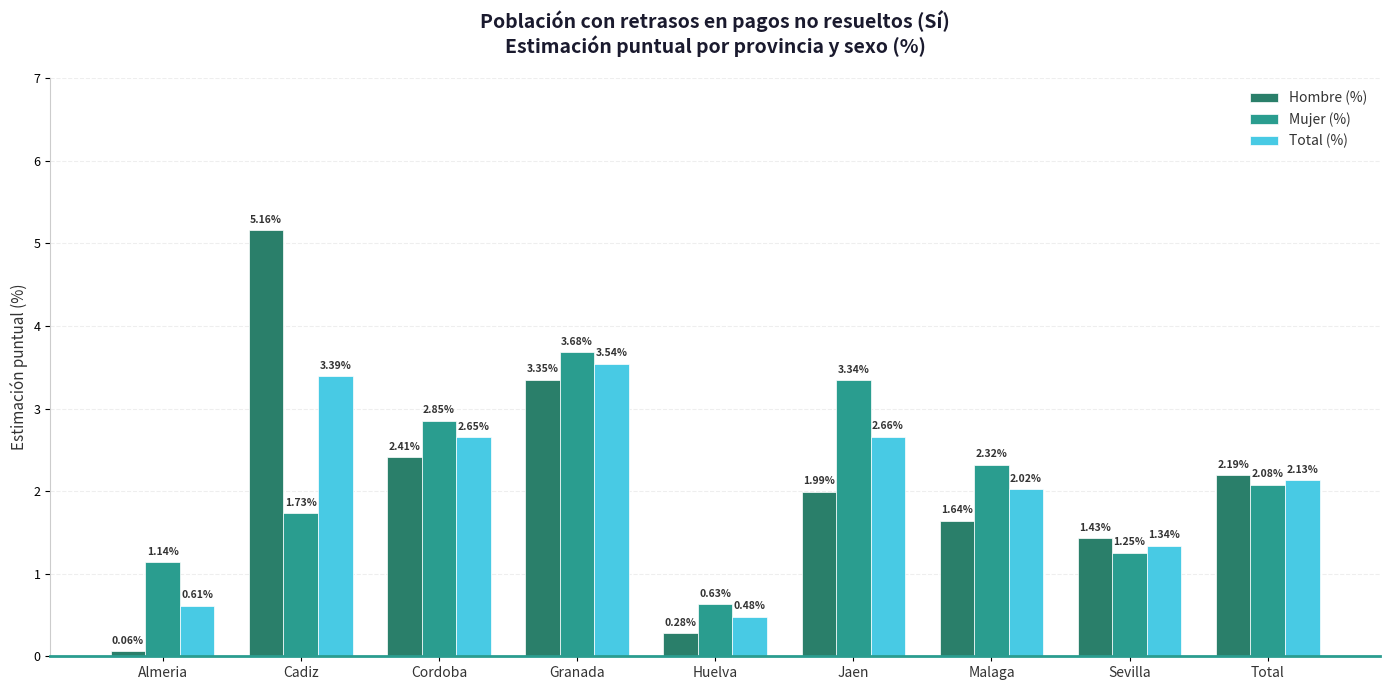

Does the chart contain stacked bars?

No